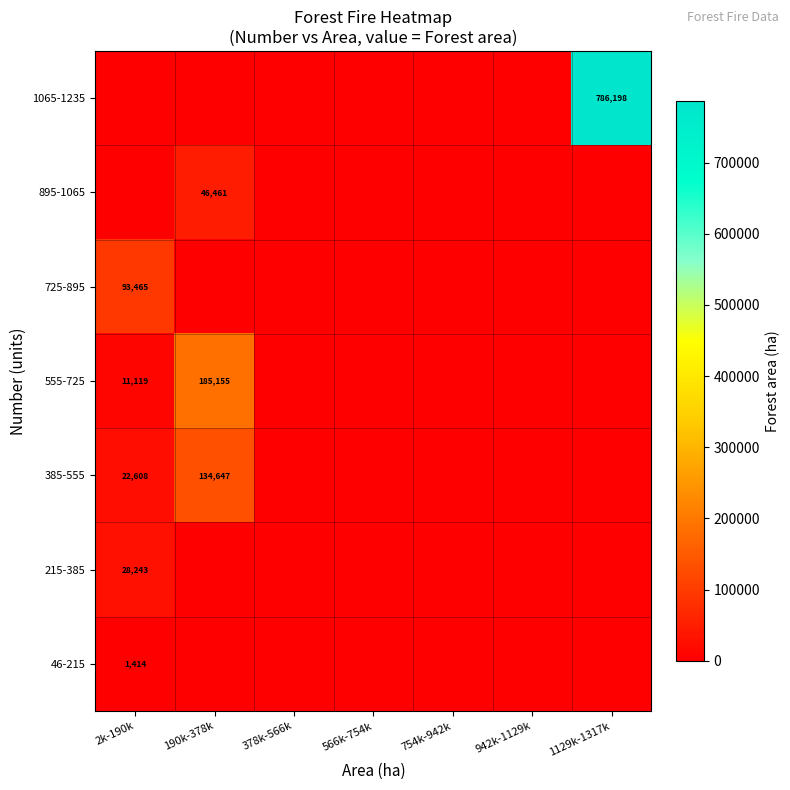

How many series are shown in this chart?

7